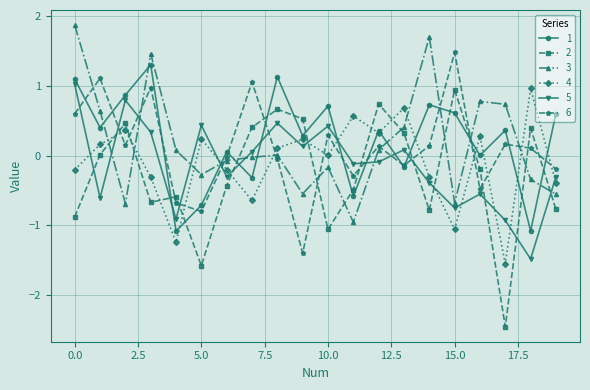

How many interior local valleys does the 5 series have?

7